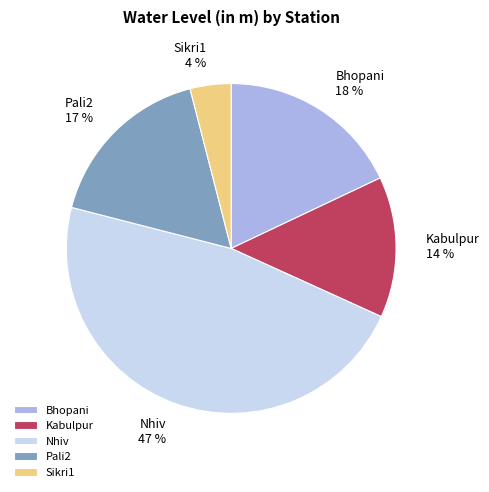

Which slice is the largest?

Nhiv